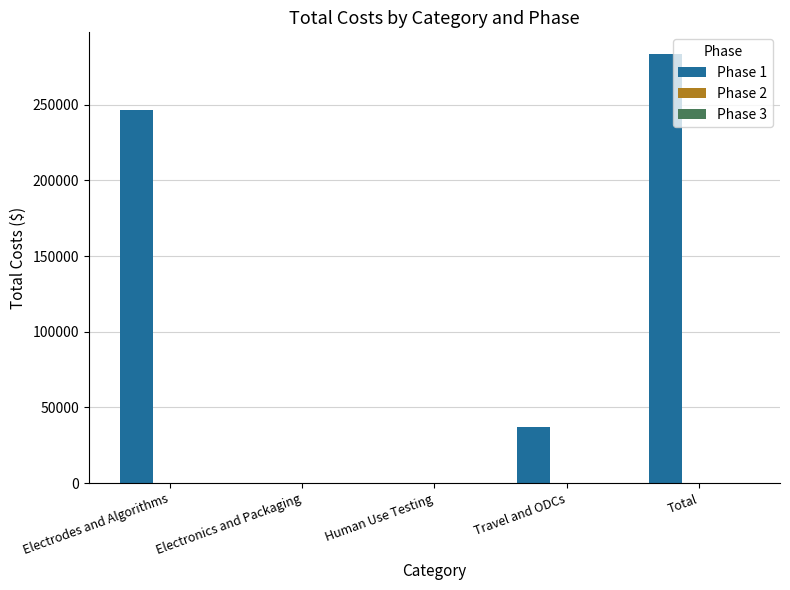

Between Human Use Testing and Total, which is larger?

Total